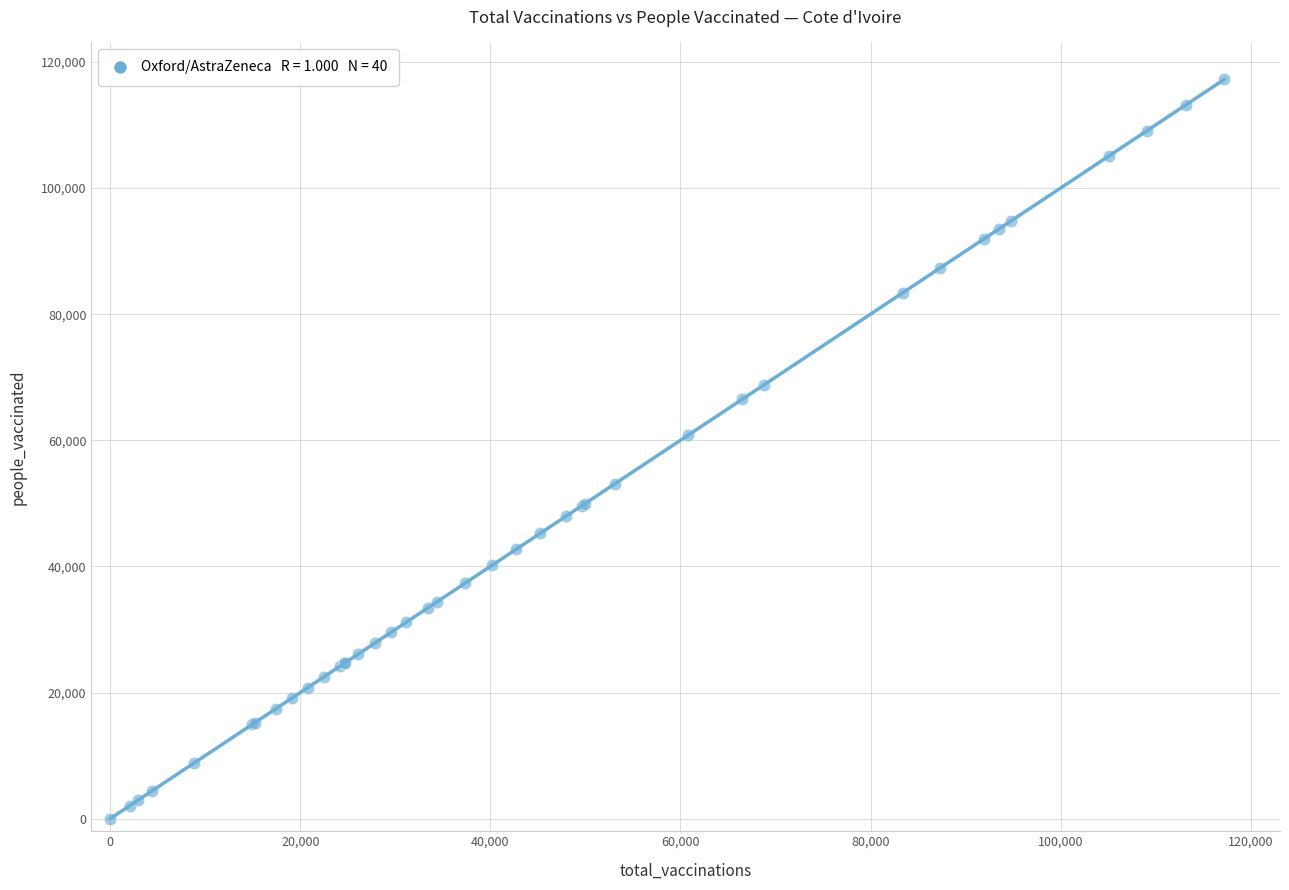

What Y value in the scatter plot is closest to 58613?

60823